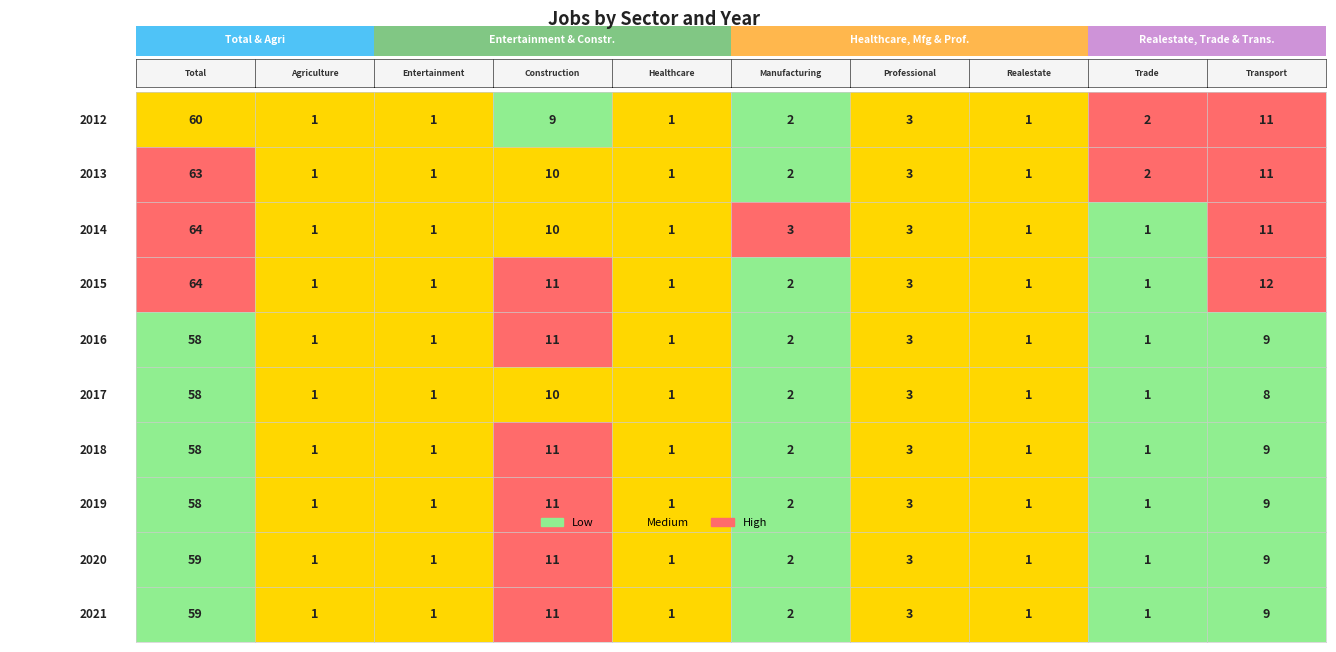

What is the minimum value shown in the chart?

1